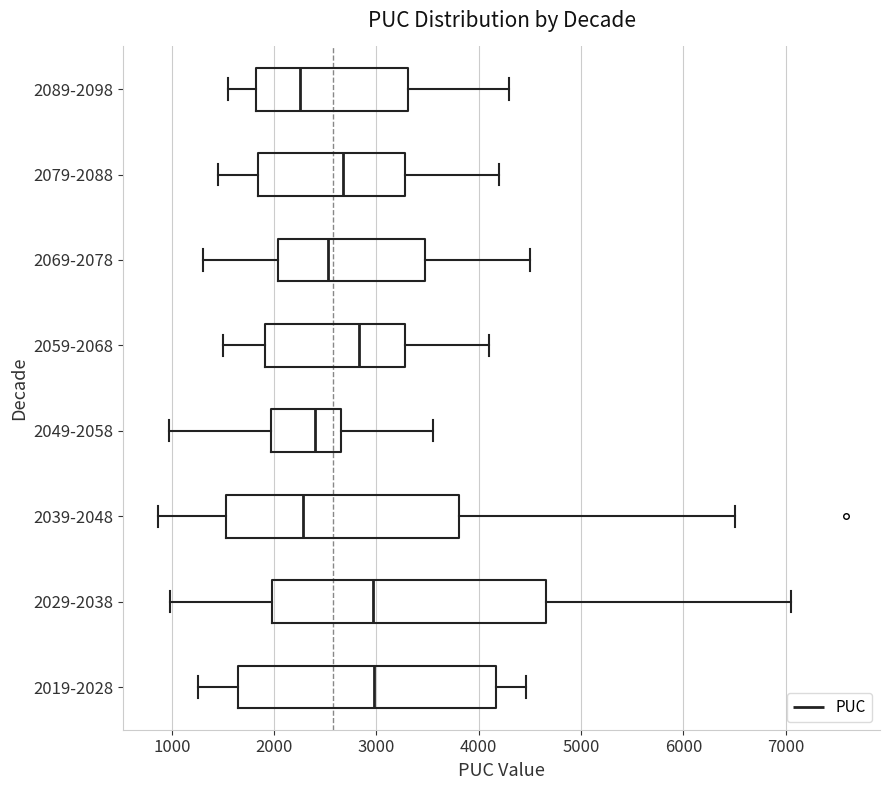

Comparing the boxes themselves (not the whiskers), which one is the widest?

2029-2038